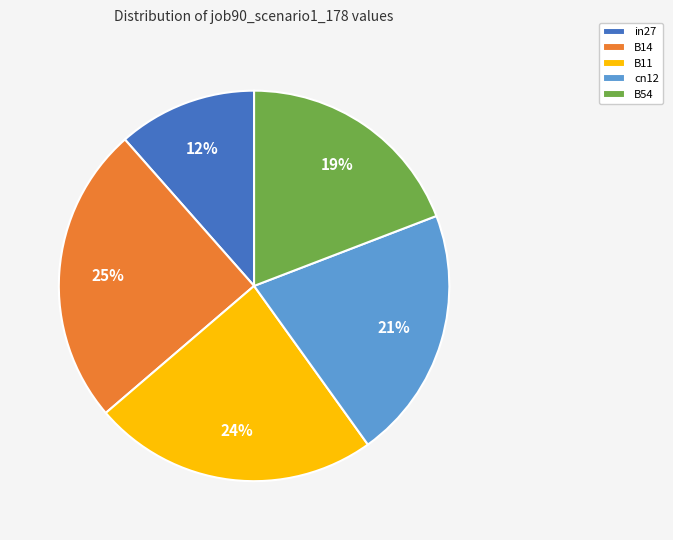

How many segments does this pie chart have?

5